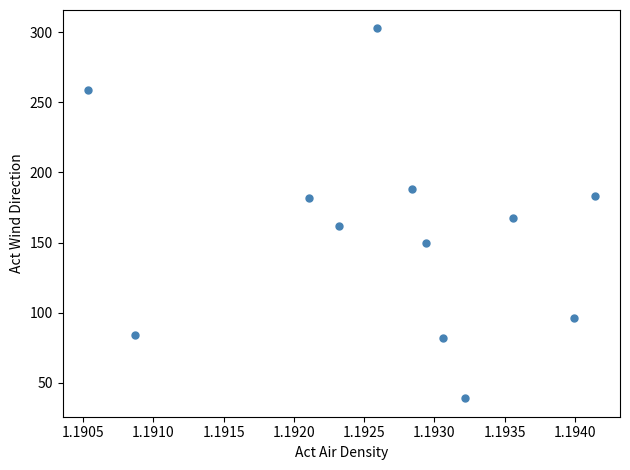

What is the average Y value?

157.9